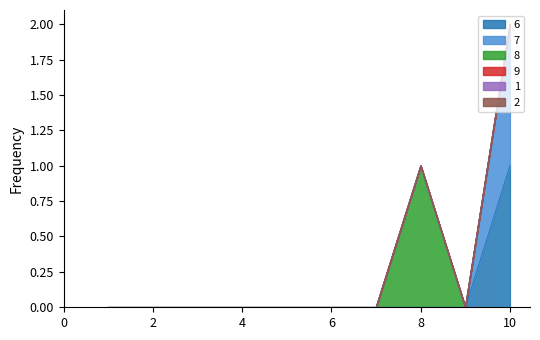

Which series has the largest total across all categories?

6